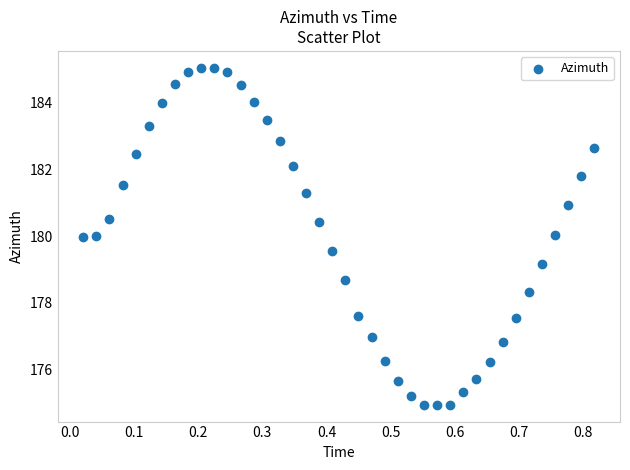

What Y value in the scatter plot is closest to 179?

179.2